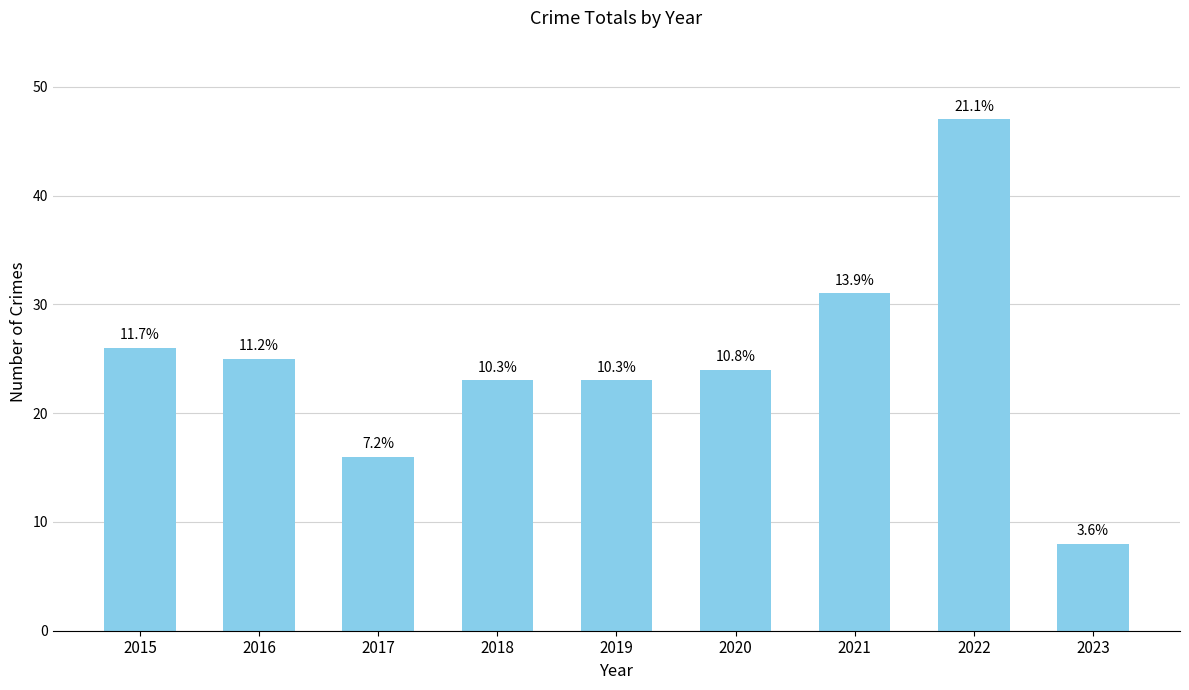

List the labels in order of value, largest first.

2022, 2021, 2015, 2016, 2020, 2018, 2019, 2017, 2023